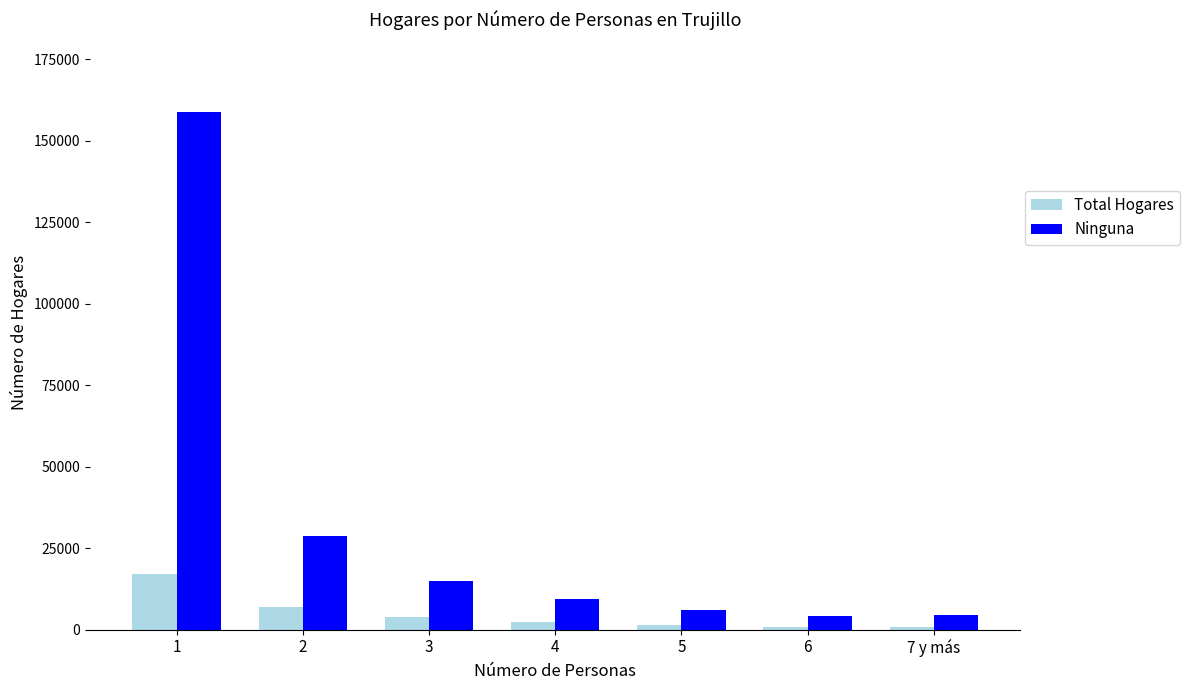

Where is Total Hogares nearest to the value 8993?

2